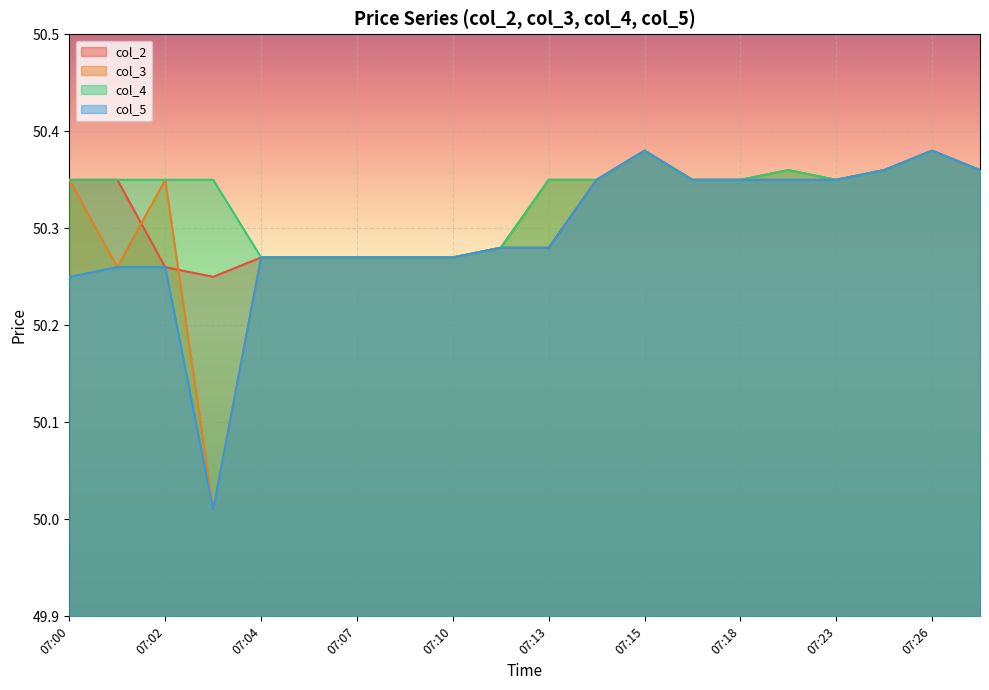

True or false: col_4 and col_3 intersect in this chart.

False